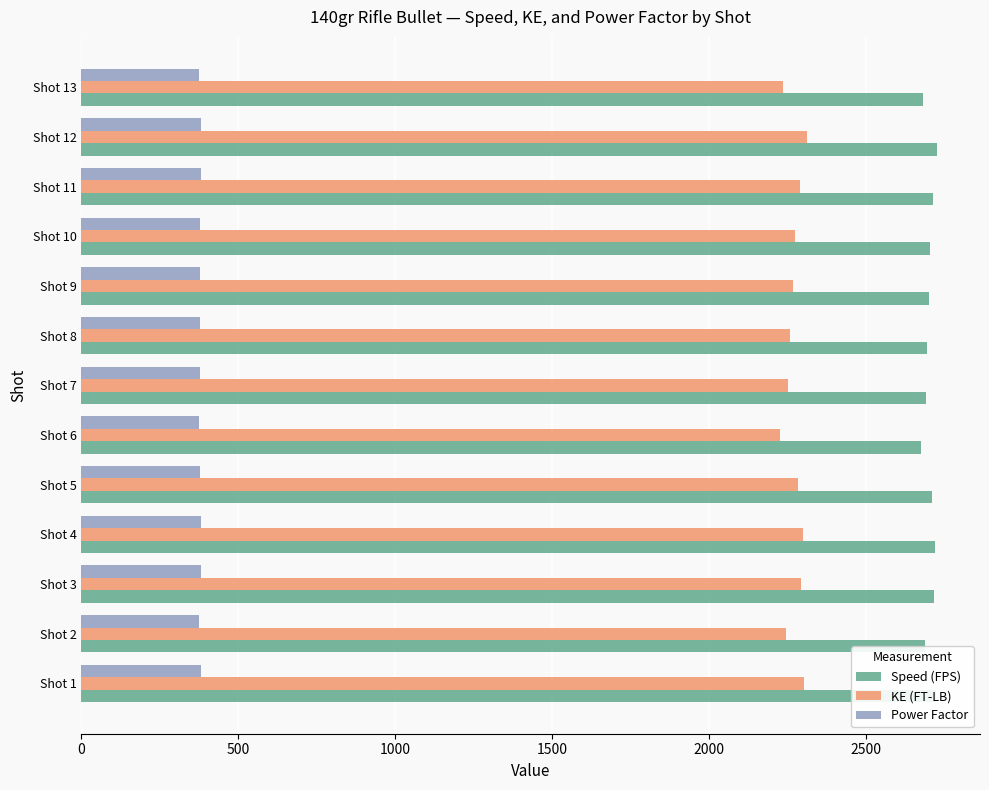

What is the difference between the maximum and second lowest values in the KE (FT-LB) series?

76.8